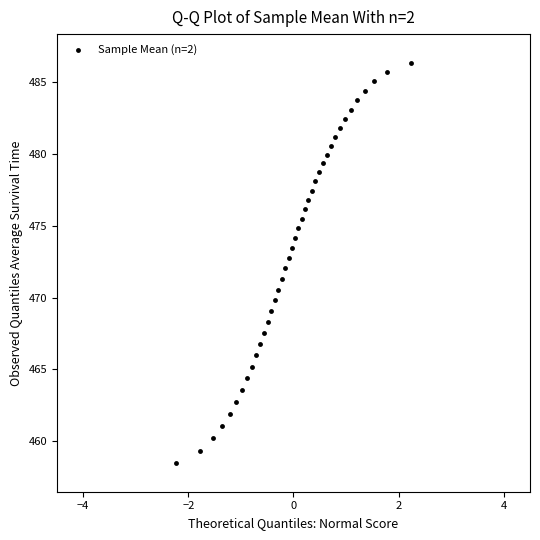

What is the range of X values (max minus min)?

4.5